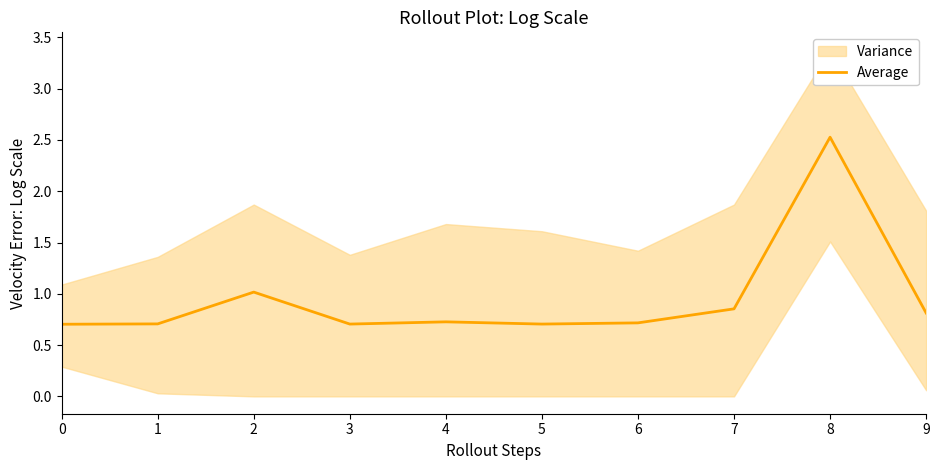

What is the sum of all values?

9.5